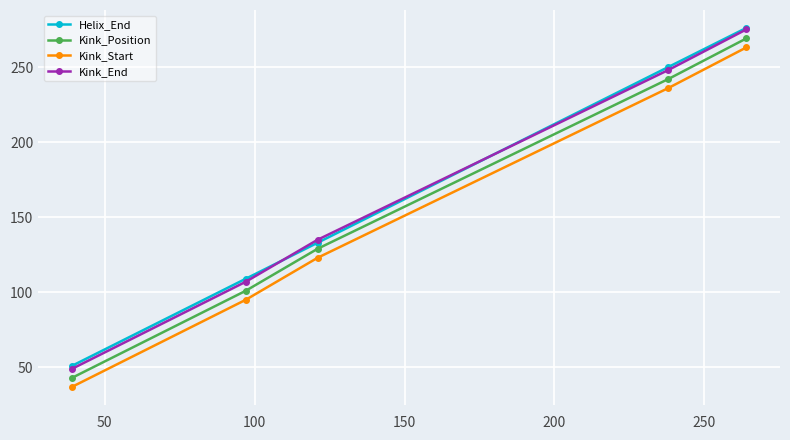

True or false: Kink_Start and Kink_Position cross at least once.

False